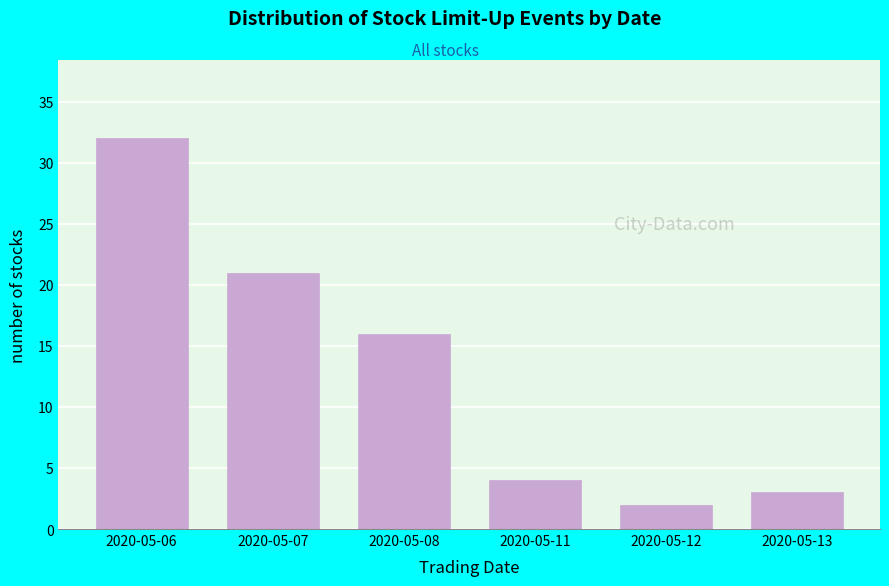

Reading right to left, transcribe all the data shown in this chart.

3	2	4	16	21	32